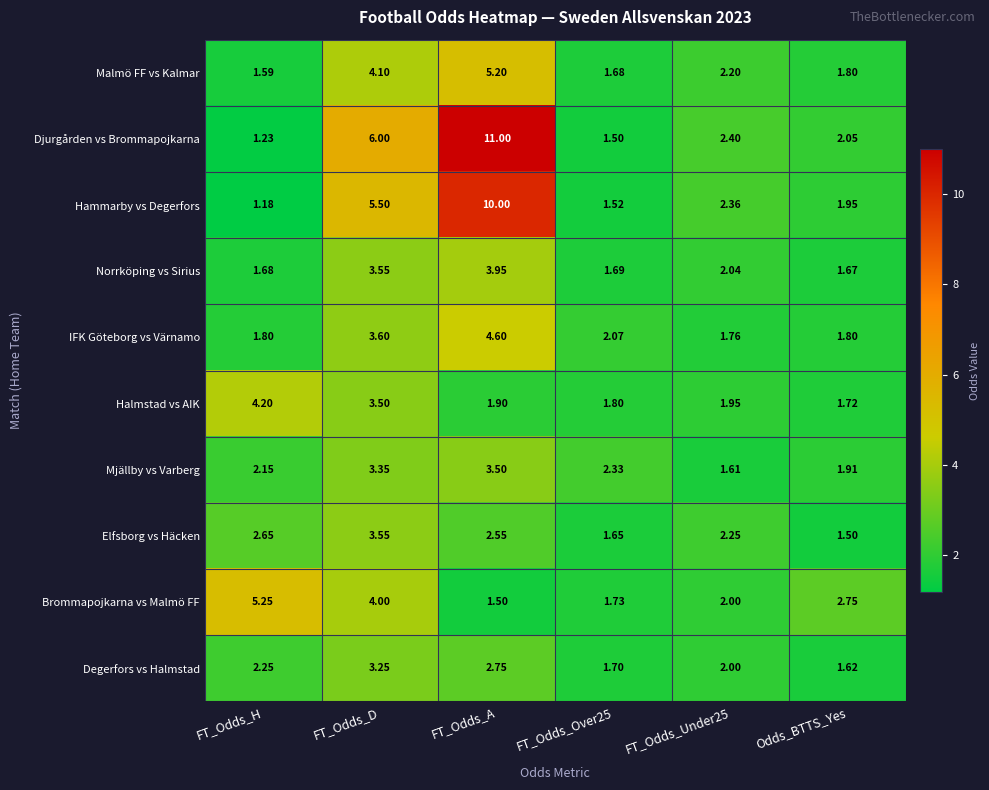

What is the maximum value shown in the chart?

11.0